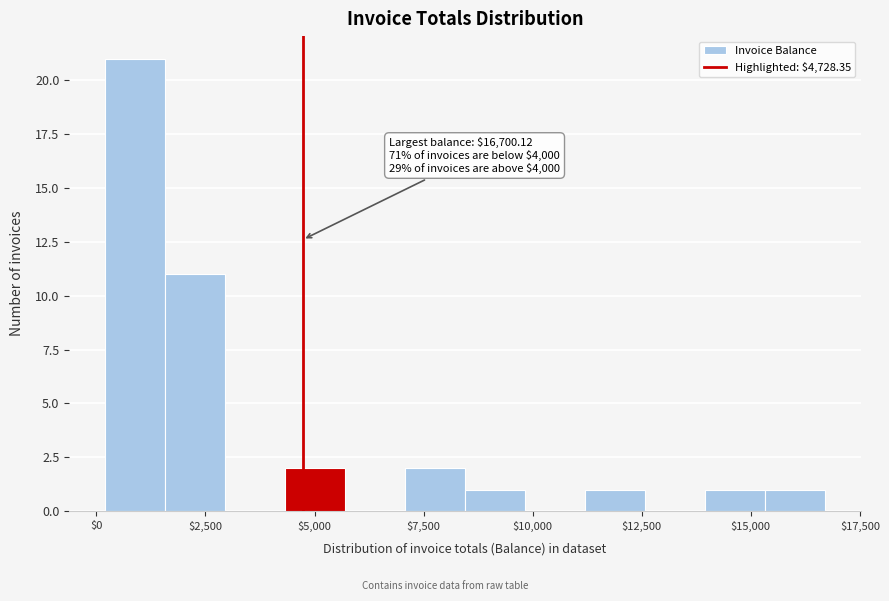

Read against the x-axis, roughly where is the centre of the tallest bar?

1000